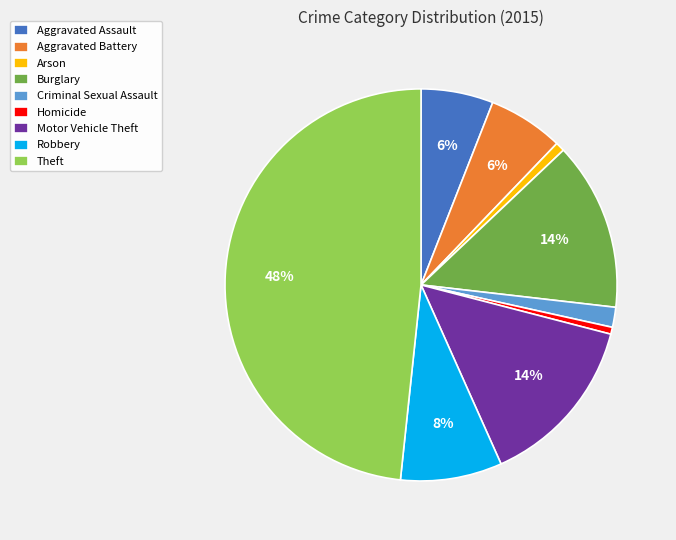

What is the largest slice in the pie chart?

Theft